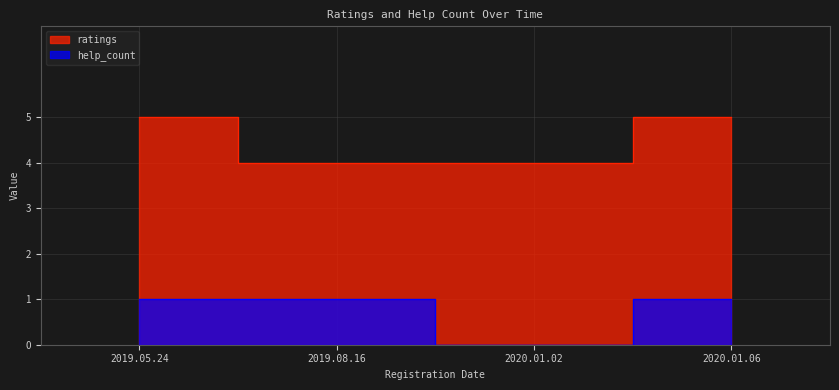

Which series has the largest range (max minus min)?

ratings